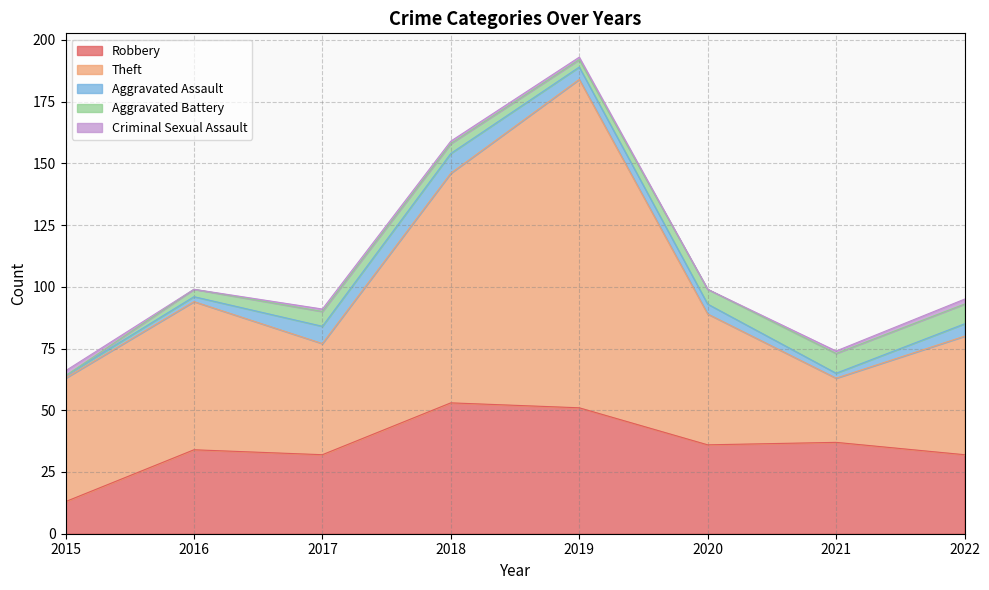

How many values in the Theft series exceed 53?

3